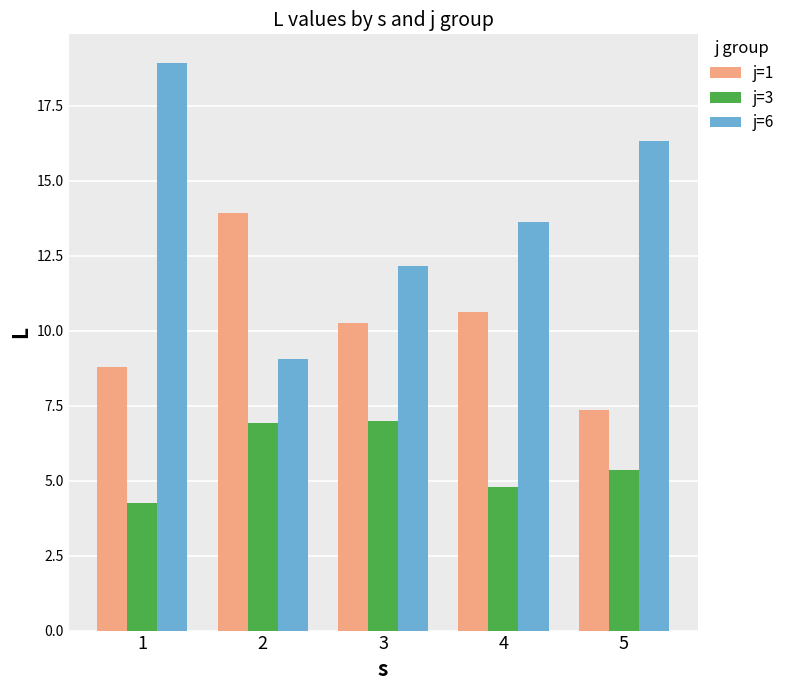

Which series changed the most between 1 and 5?

j=6